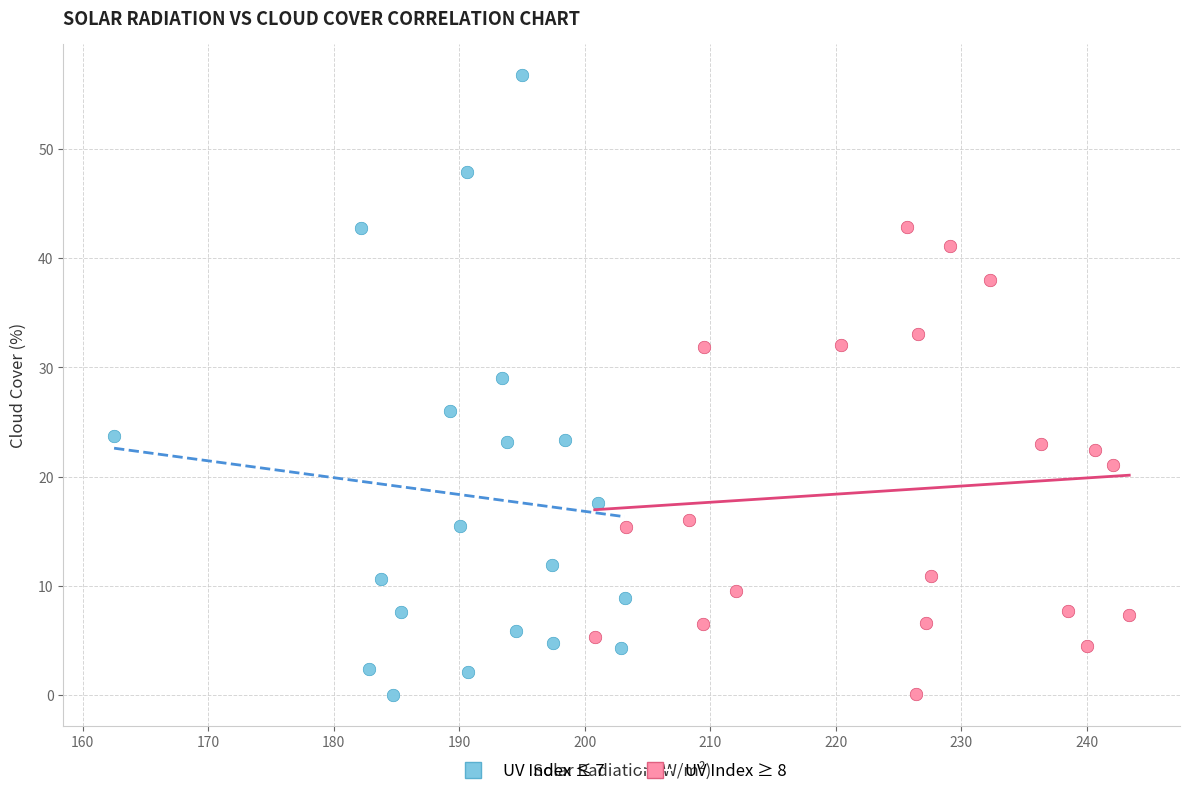

Which series has the largest Y range (max minus min)?

UV Index ≤ 7